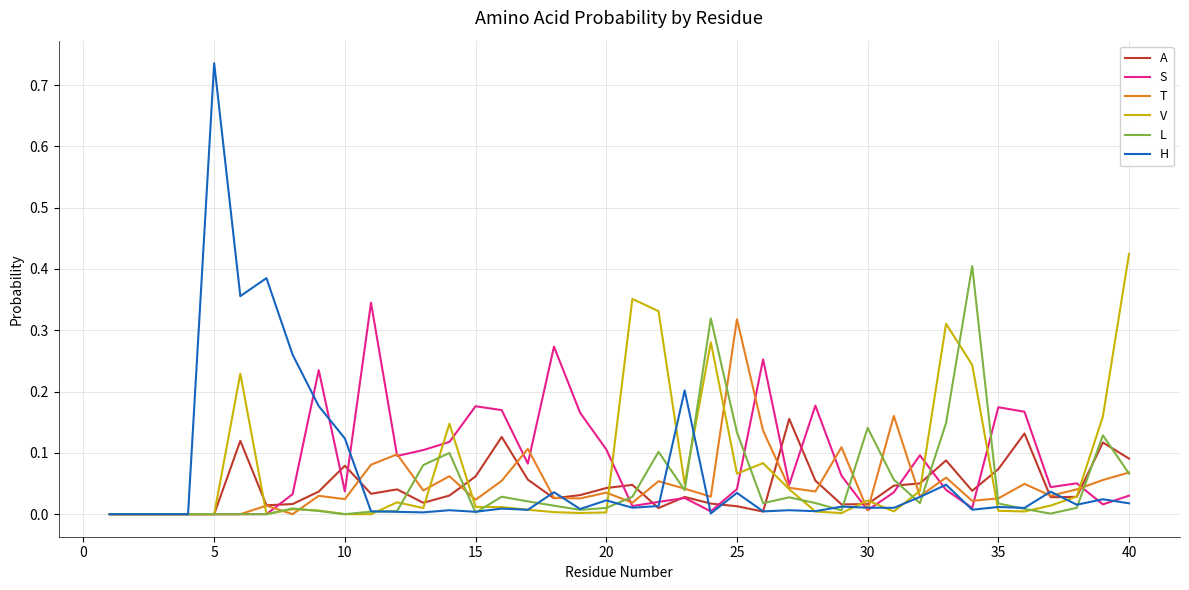

Which series has the largest range (max minus min)?

H